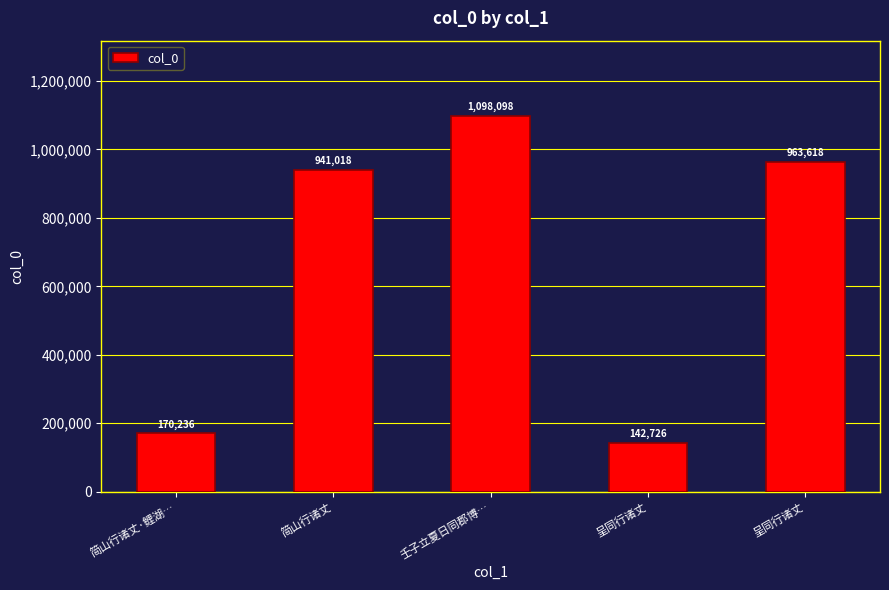

True or false: the data shows 142726 at 呈同行诸丈.

True